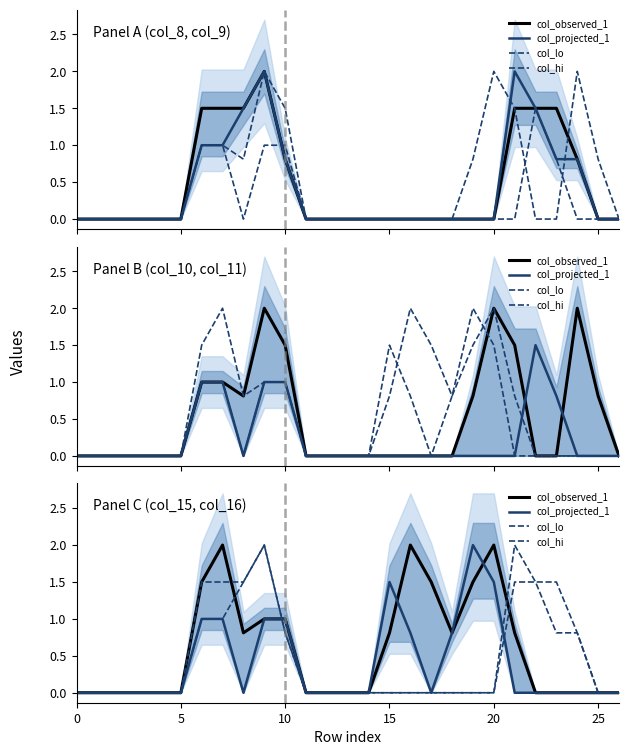

What are all the series names shown in the legend?

col_observed_1, col_projected_1, col_lo, col_hi